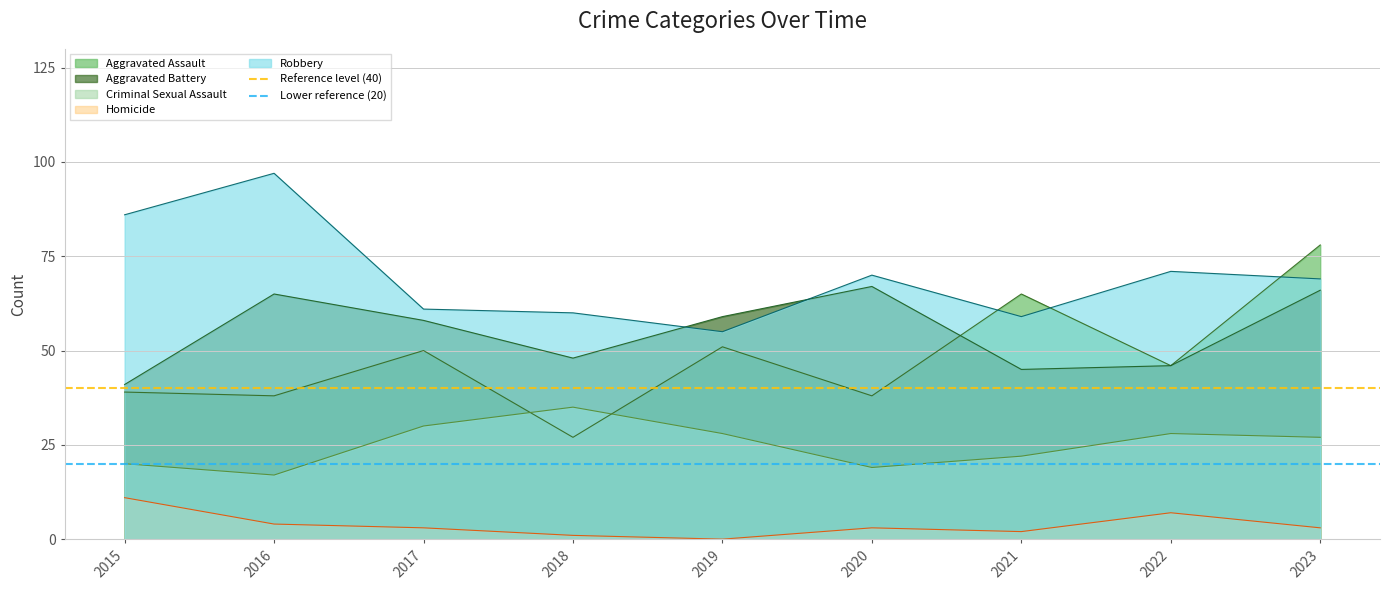

True or false: Aggravated Battery has a value of 32 at 2022.

False